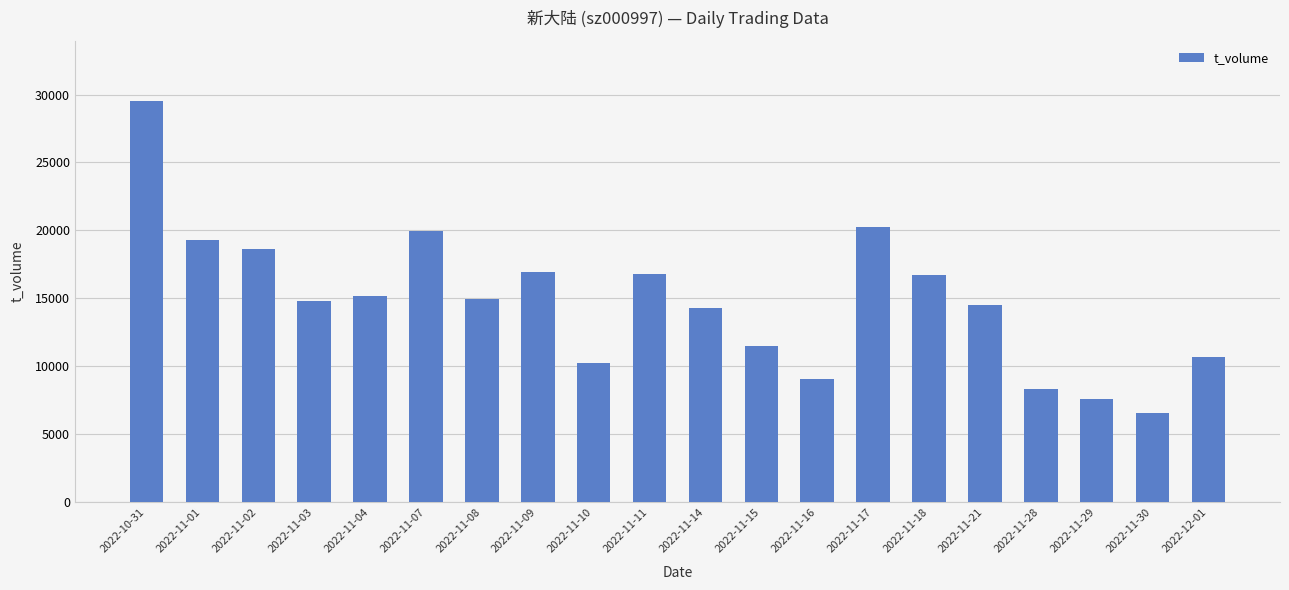

Which label corresponds to the largest value in the chart?

2022-10-31